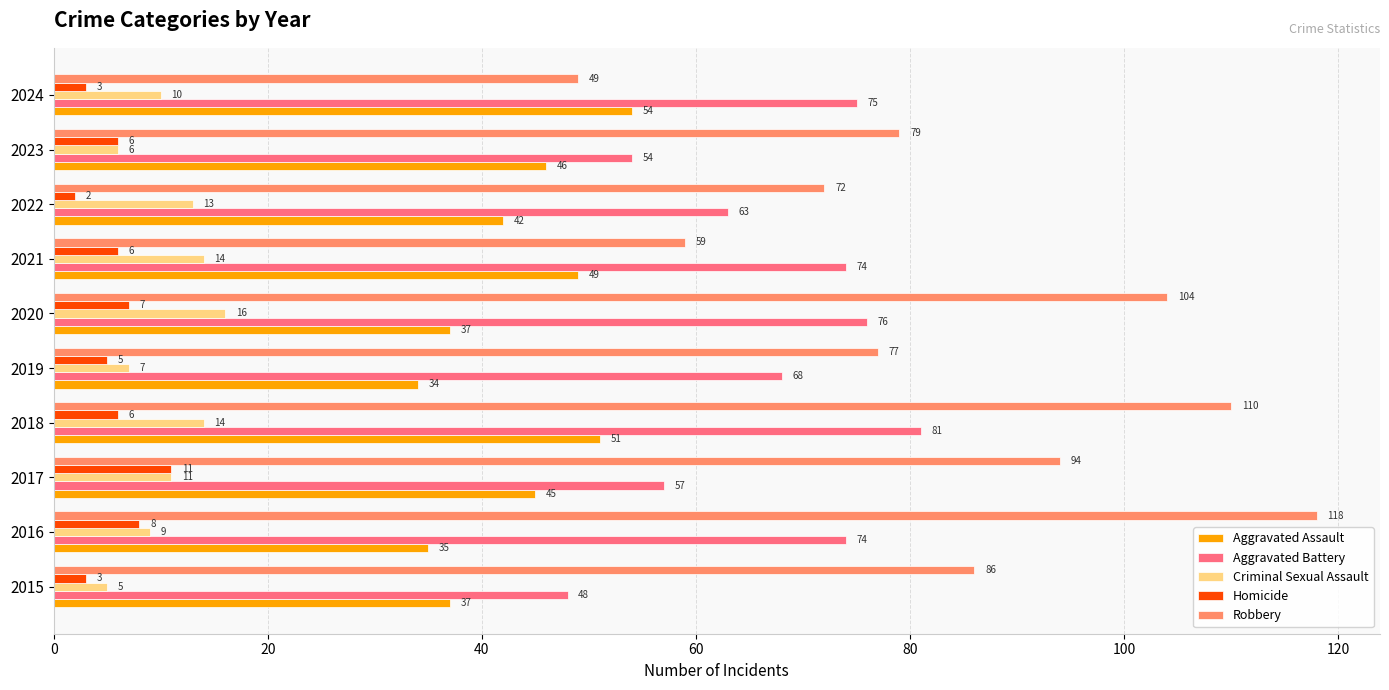

How many series are shown in this chart?

5